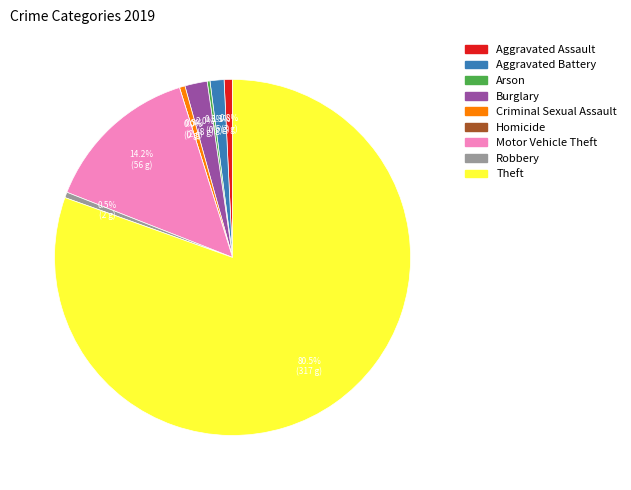

True or false: Criminal Sexual Assault accounts for 1% of the total.

True